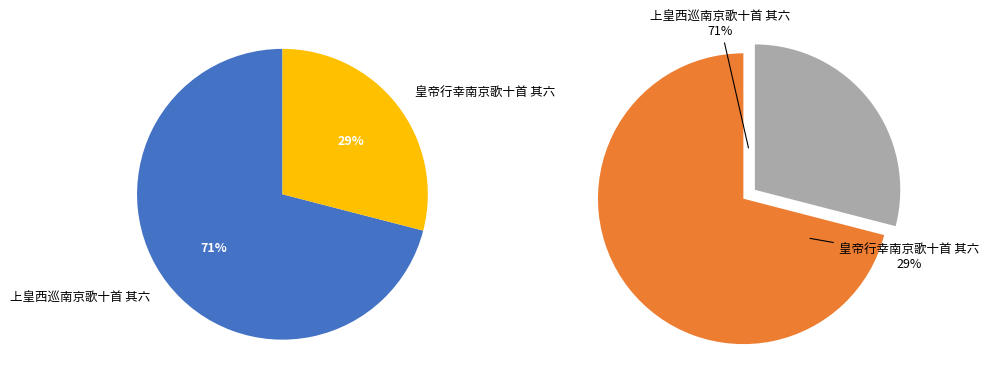

True or false: 皇帝行幸南京歌十首 其六 accounts for 23% of the total.

False